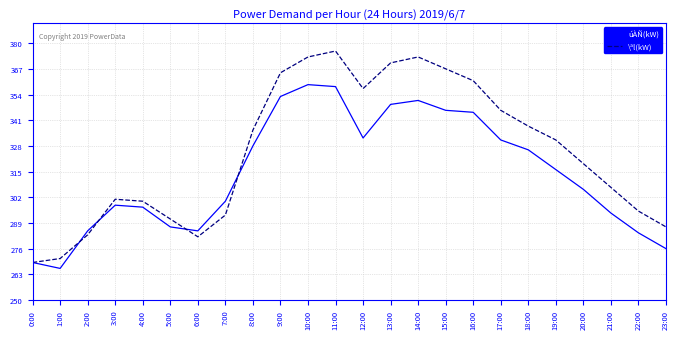

What is the sum of all \ªl(kW) values?

7791